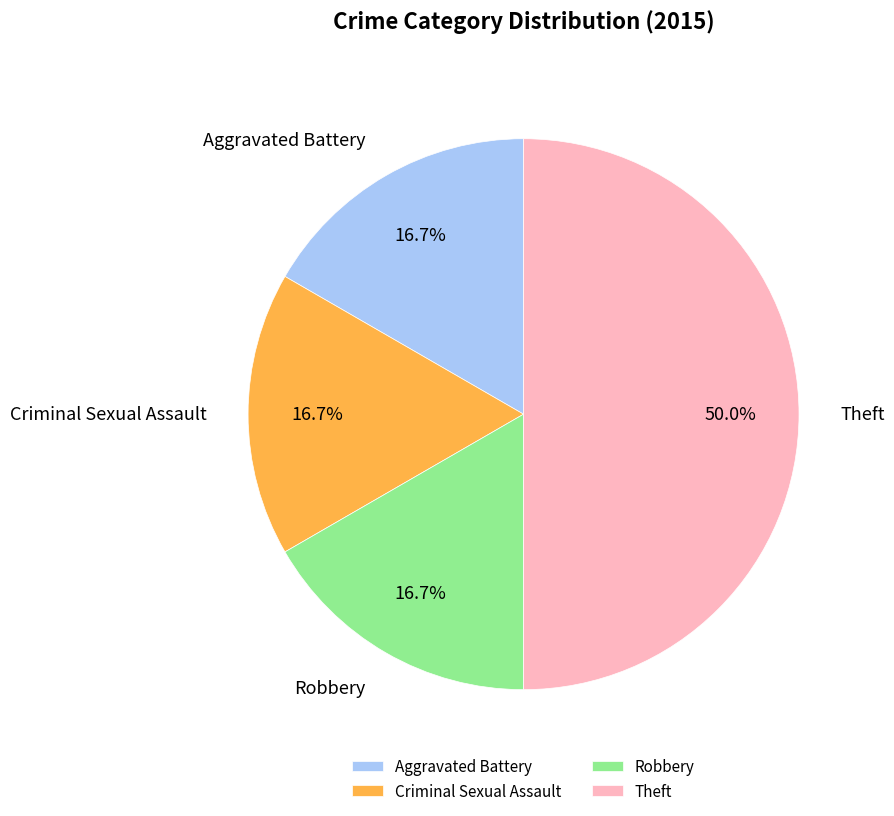

Is it true that Aggravated Battery is 24% of the pie?

False